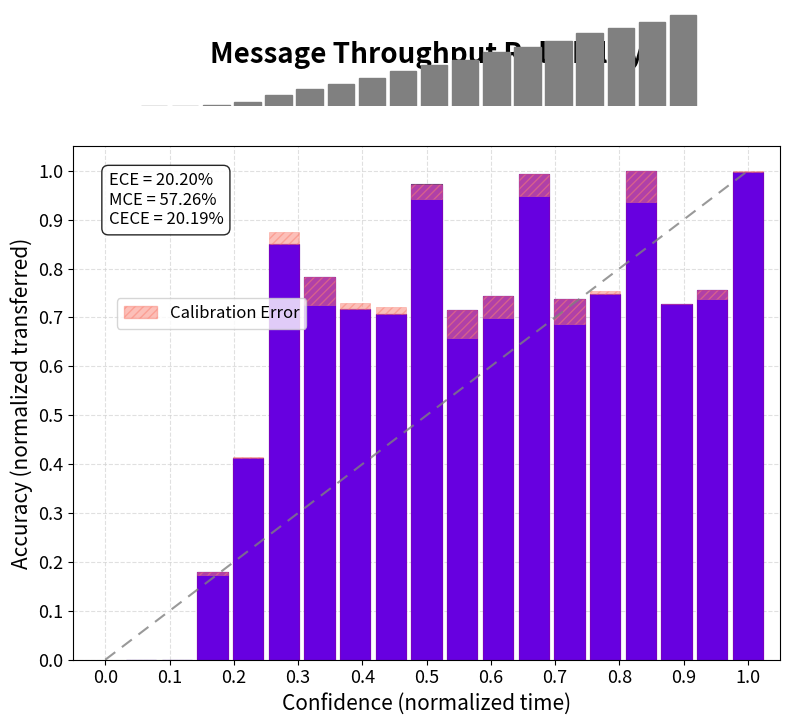

What is the maximum value shown in the chart?

1.0